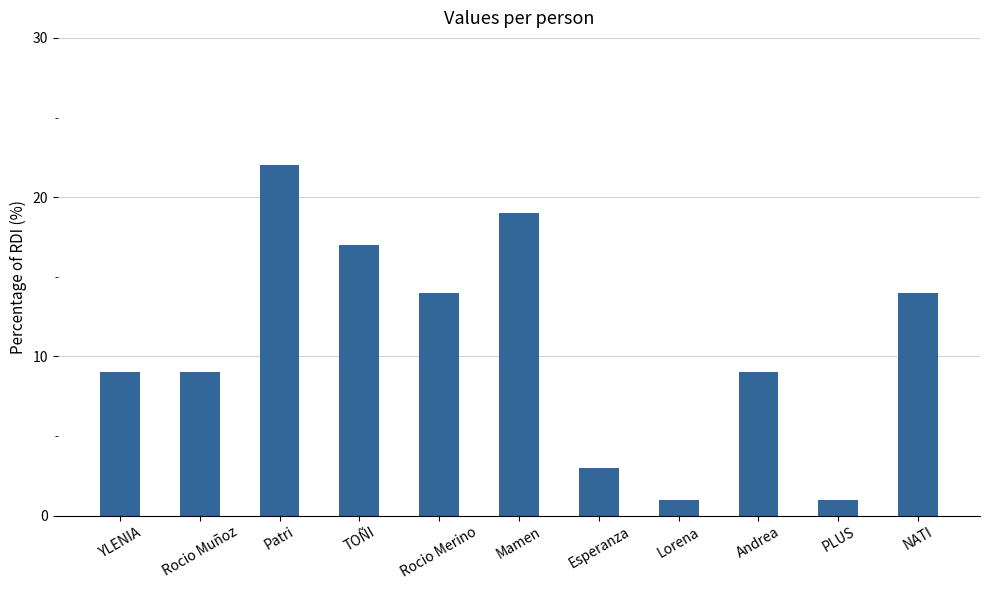

What position from the right is Rocio Merino?

7